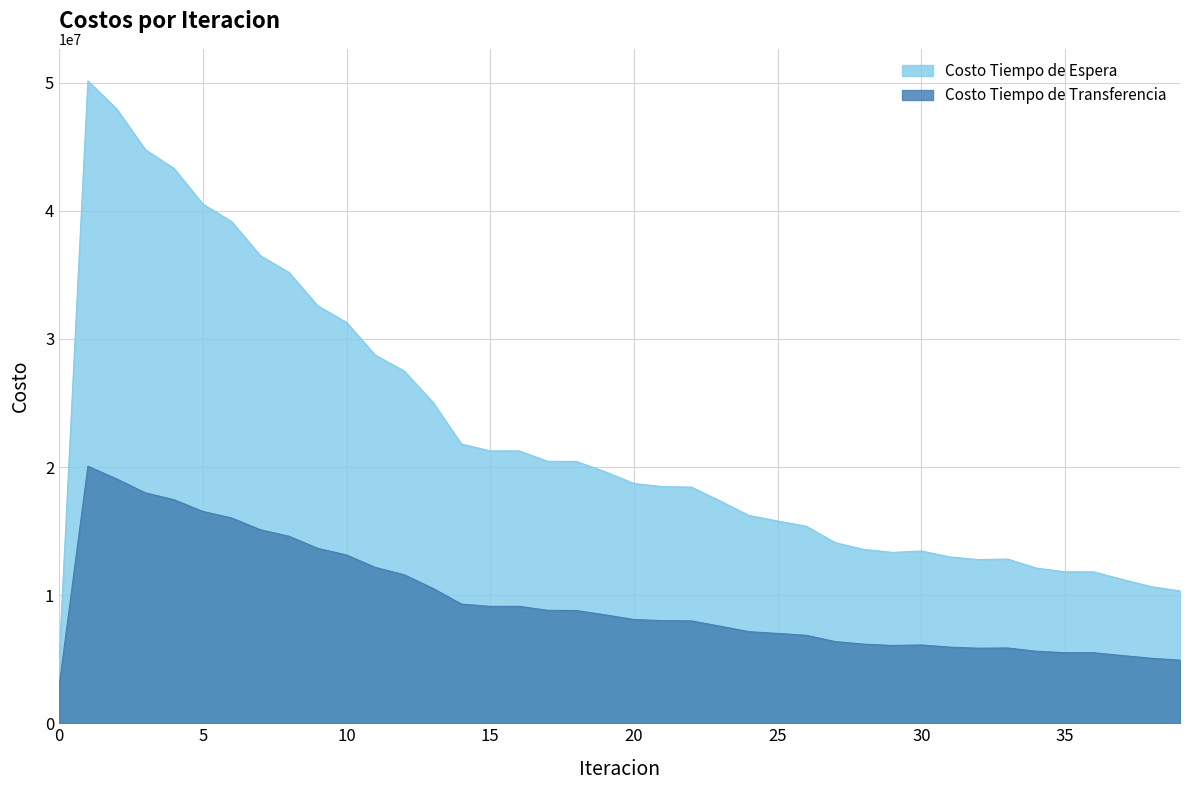

How many data points does each series have?

40